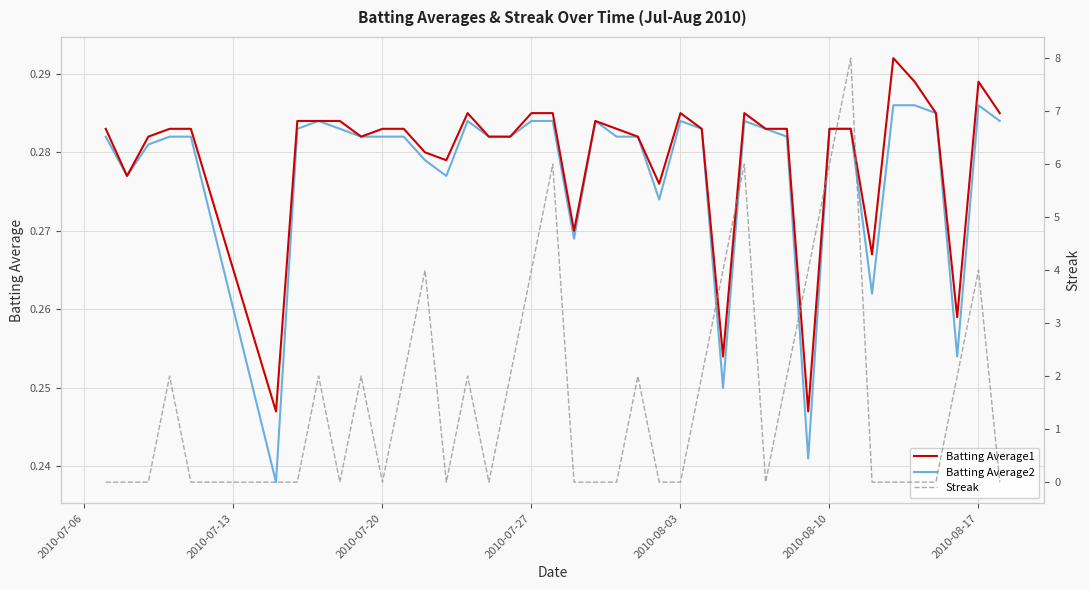

True or false: Batting Average2 and Streak cross at least once.

True